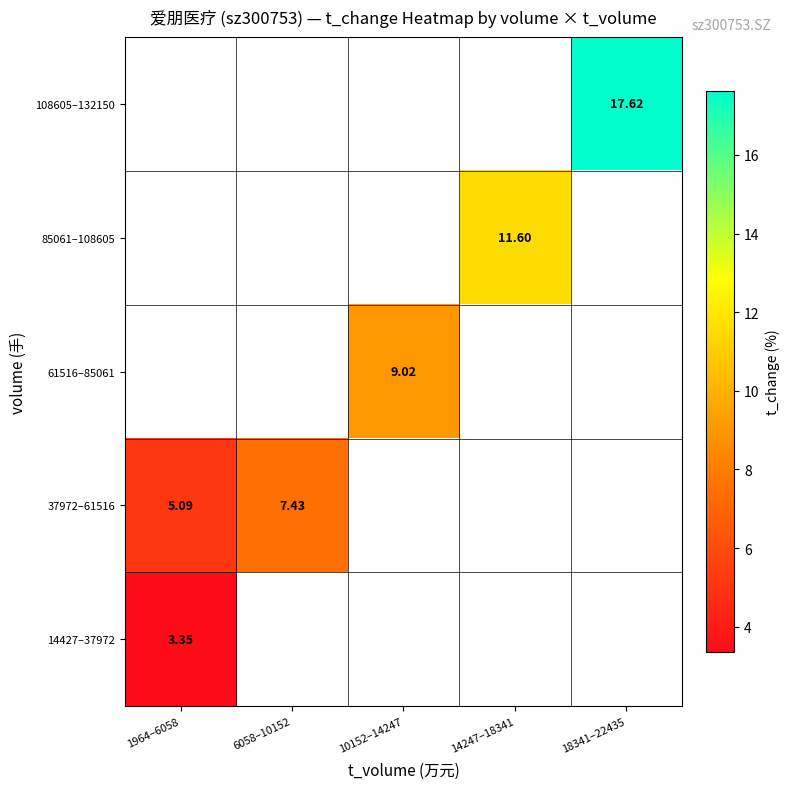

The value of 108605–132150 at 18341–22435 is 28.5. True or false?

False